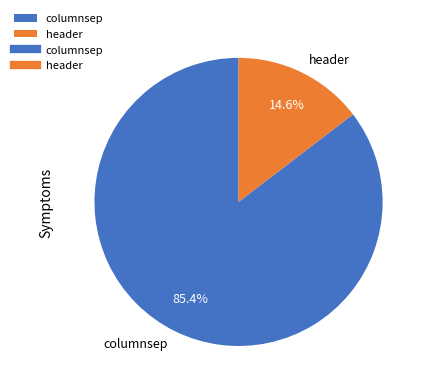

True or false: columnsep accounts for 85% of the total.

True